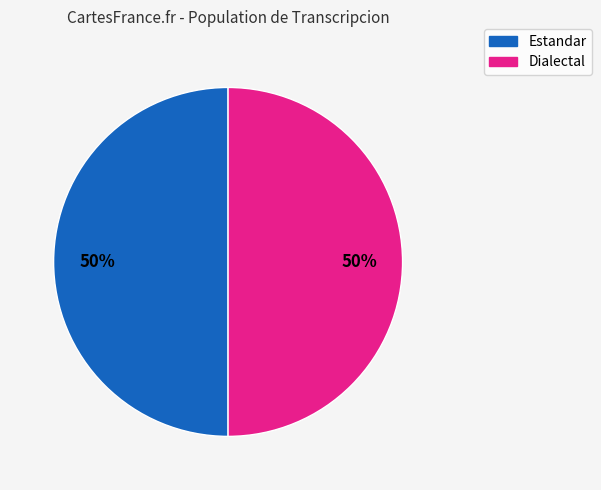

To the nearest percent, what portion does Dialectal represent?

50%